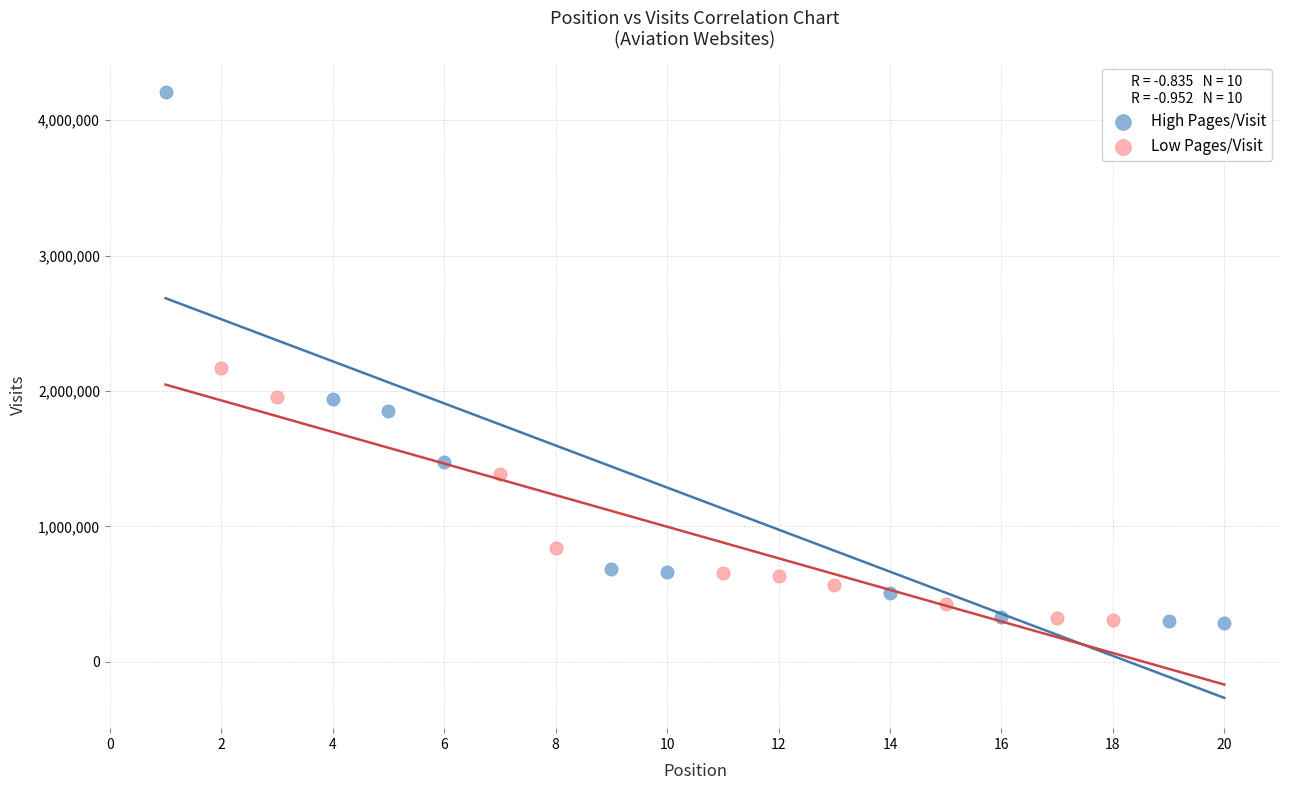

Which series has the largest Y range (max minus min)?

High Pages/Visit